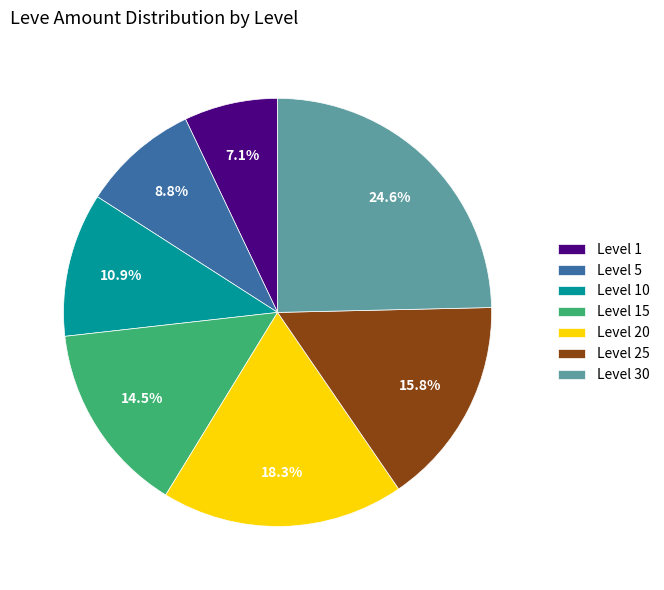

Is the sum of Level 5 and Level 10 greater than half?

No